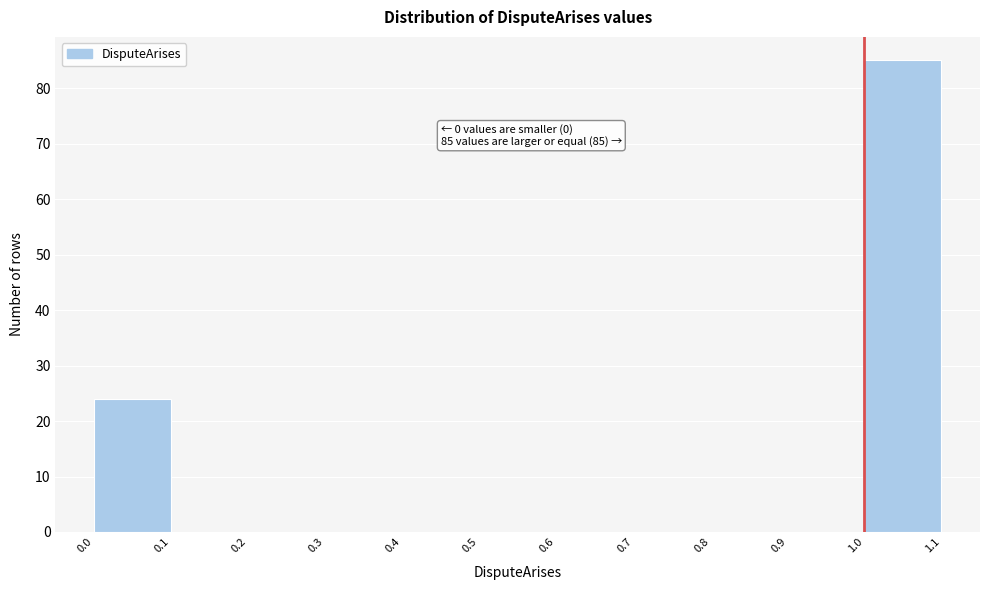

Over which range of the x-axis is the bar tallest?

1.0 to 1.1